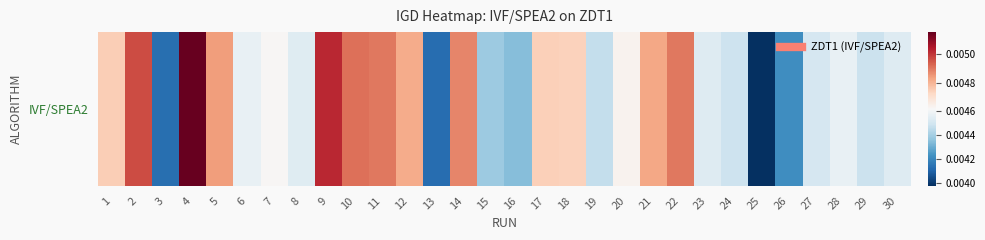

Rank the categories by value from lowest to highest.

25, 13, 3, 26, 16, 15, 19, 29, 24, 27, 23, 30, 8, 28, 6, 7, 20, 18, 17, 1, 12, 21, 5, 14, 22, 11, 10, 2, 9, 4